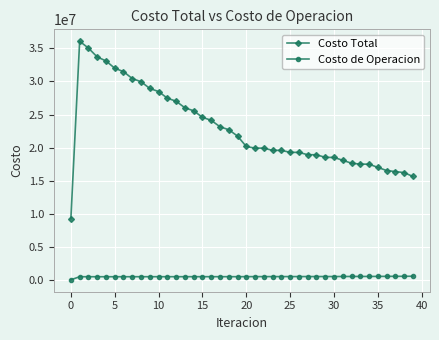

What is the difference between the second highest and minimum values in the Costo de Operacion series?

527053.2